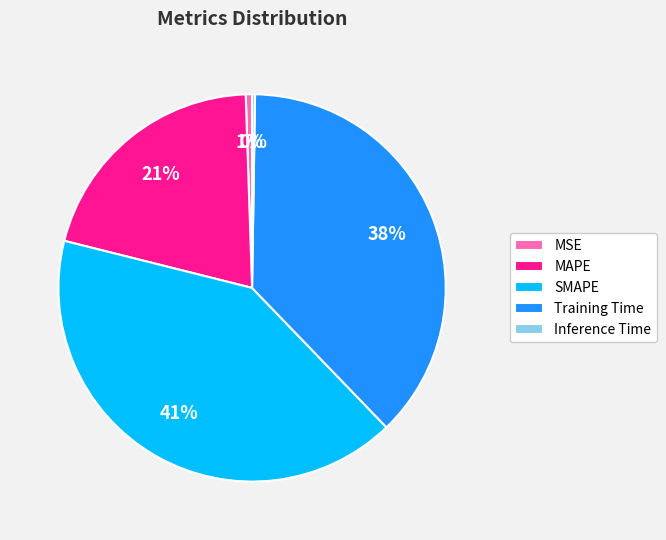

To the nearest percent, what portion does Training Time represent?

38%